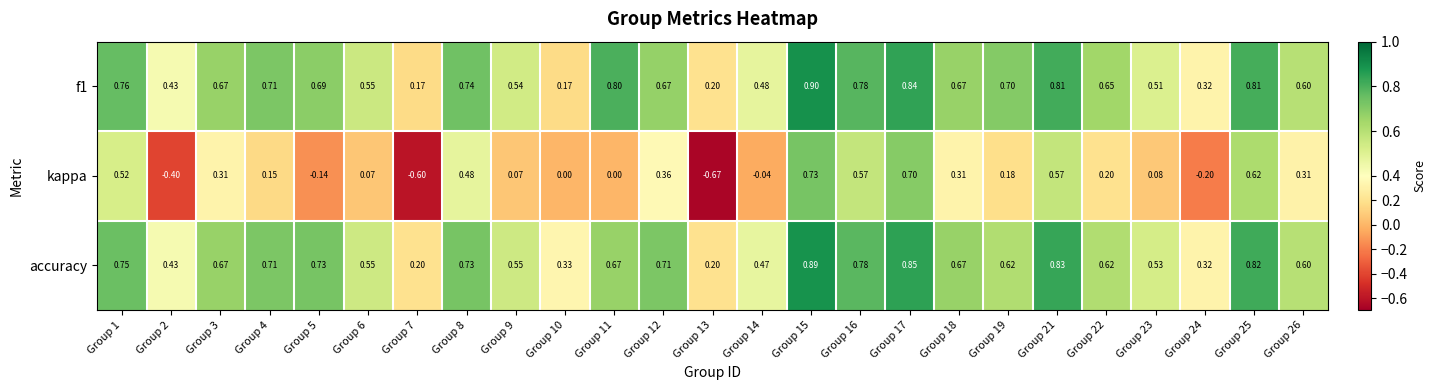

What is the difference between the highest and lowest values at Group 16?

0.2